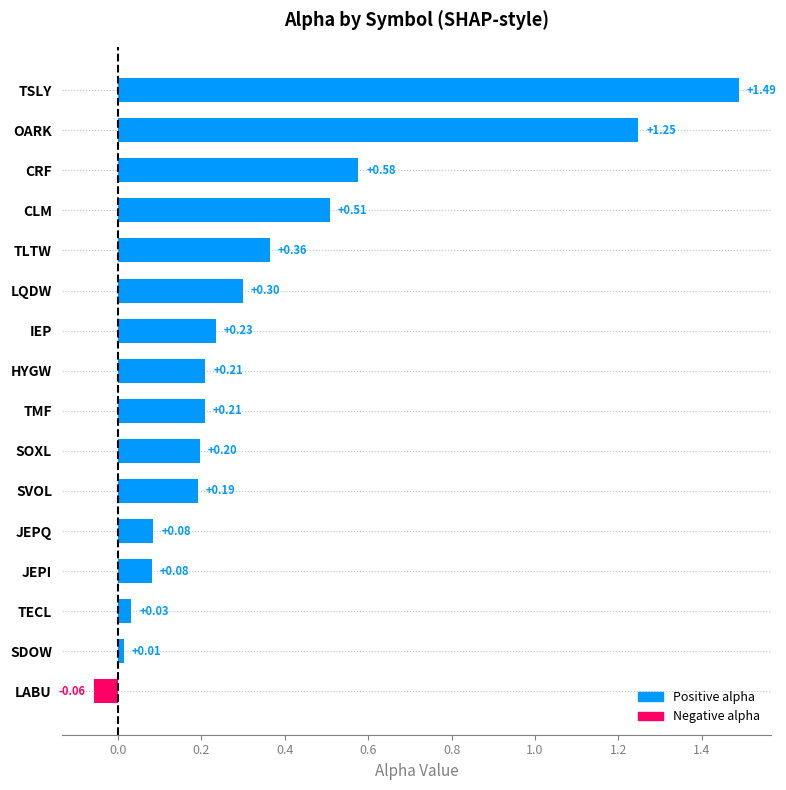

Where is the data nearest to the value 0?

SDOW